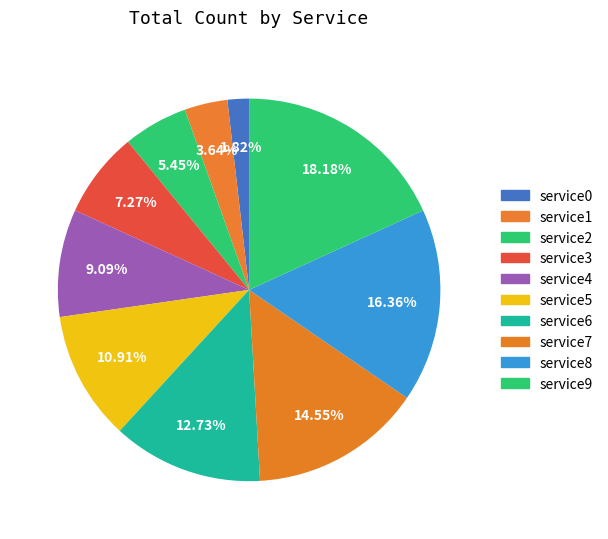

Does any single category account for the majority?

No